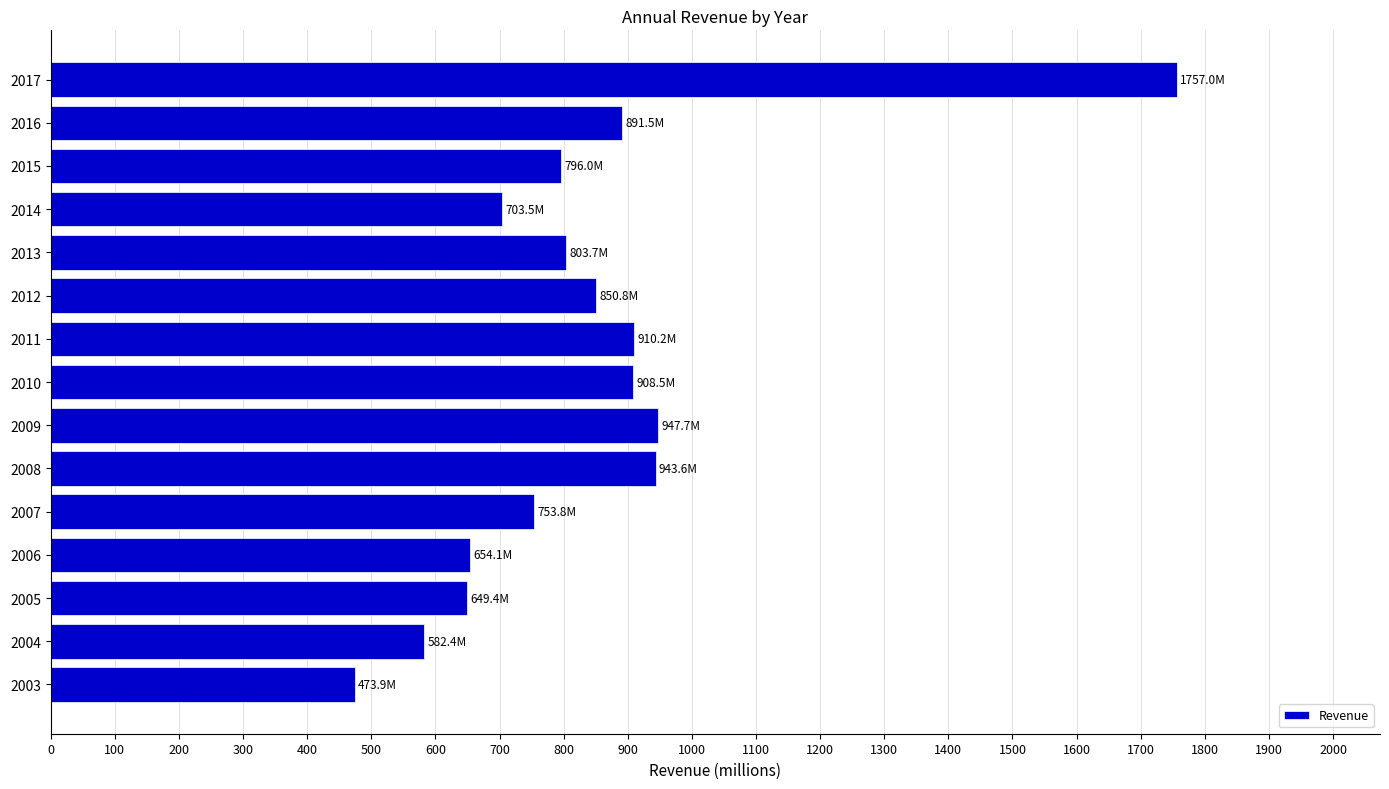

Approximately how many times larger is the value at 2014 compared to 2012?

0.8